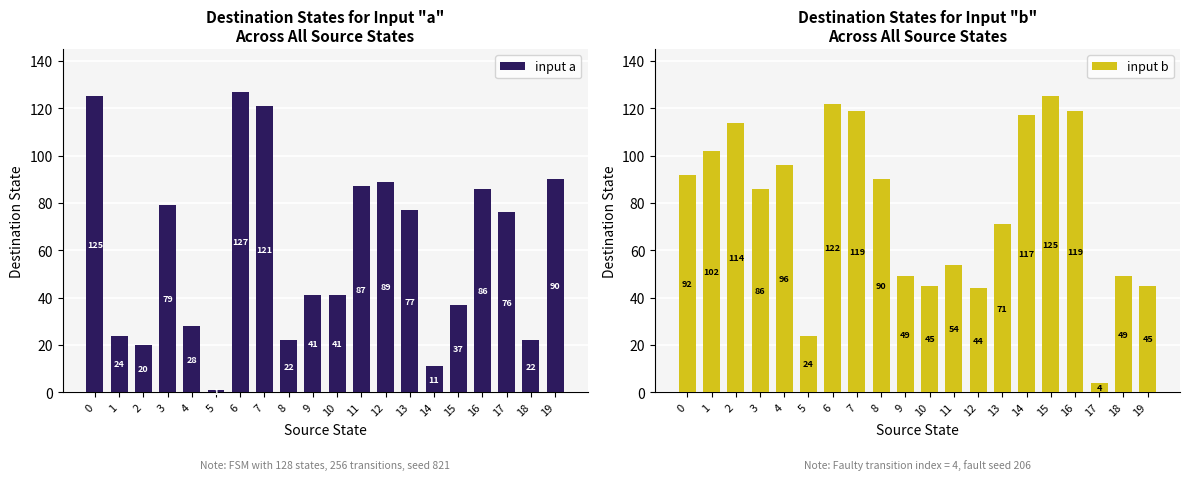

What is the sum of the input b values at 4 and 13?

167